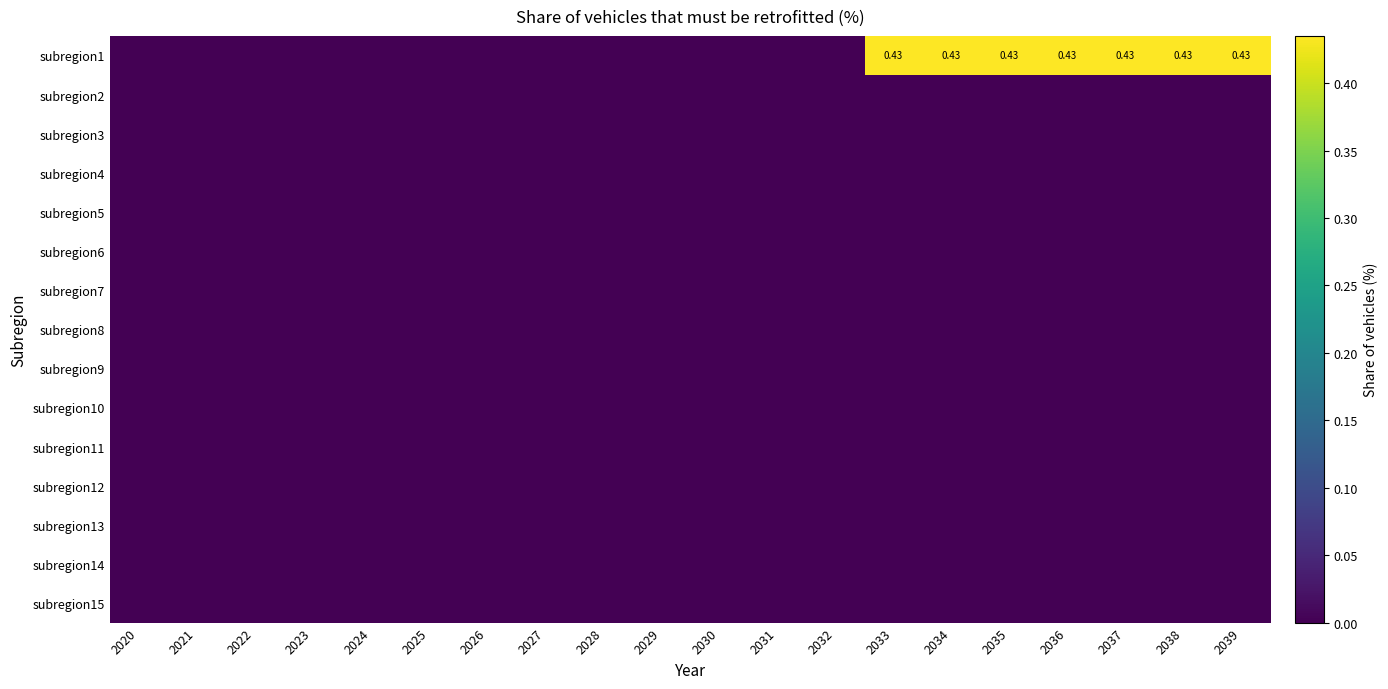

Which category has the lowest value across all series?

2020